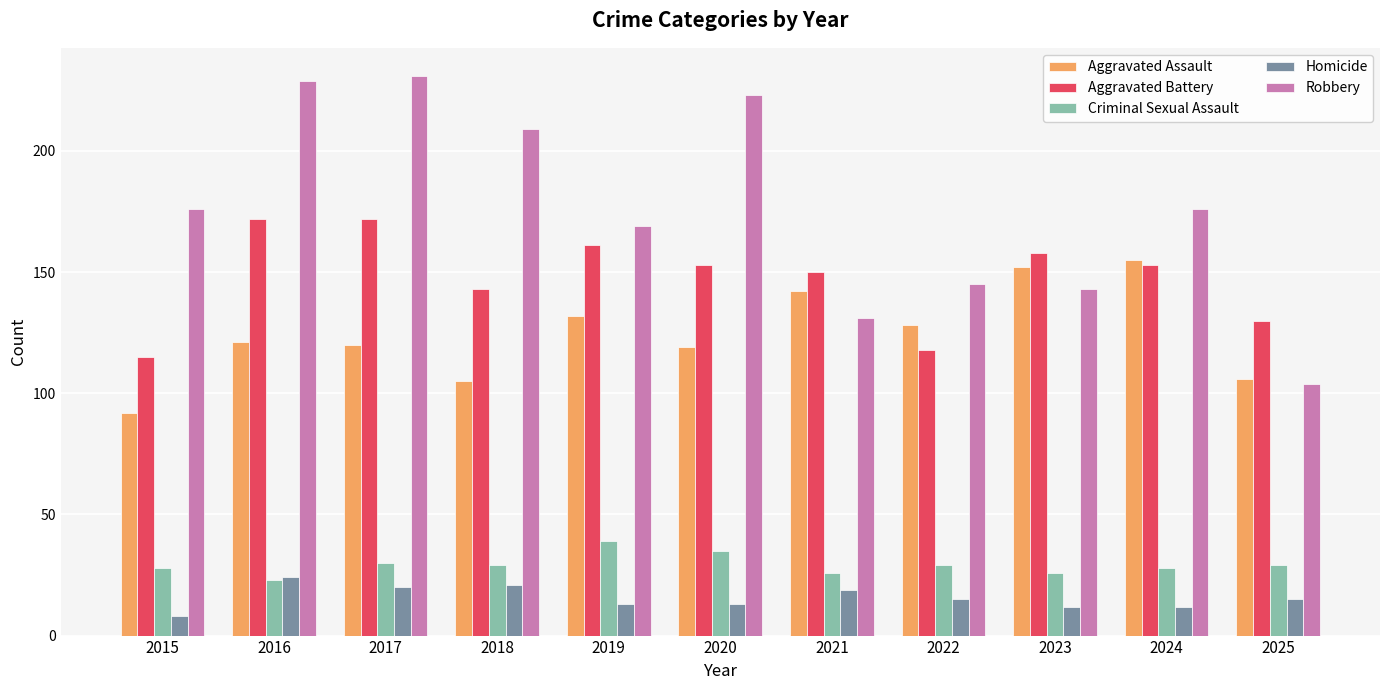

The Aggravated Battery series shows 270 at 2024. True or false?

False